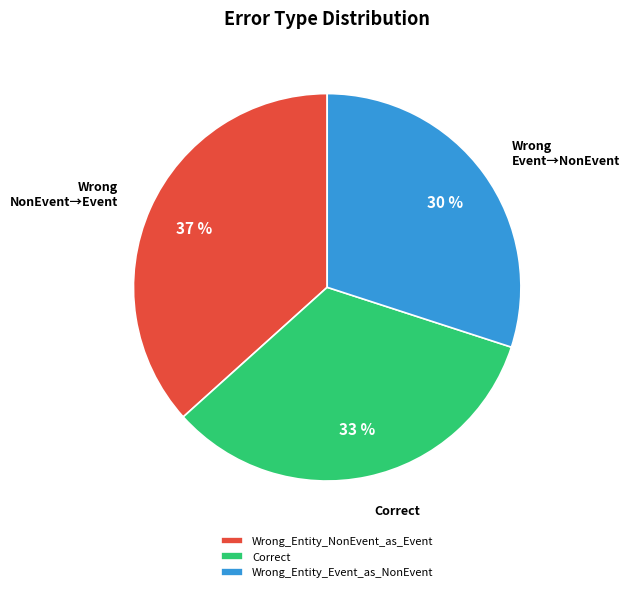

Count the number of slices in the pie.

3